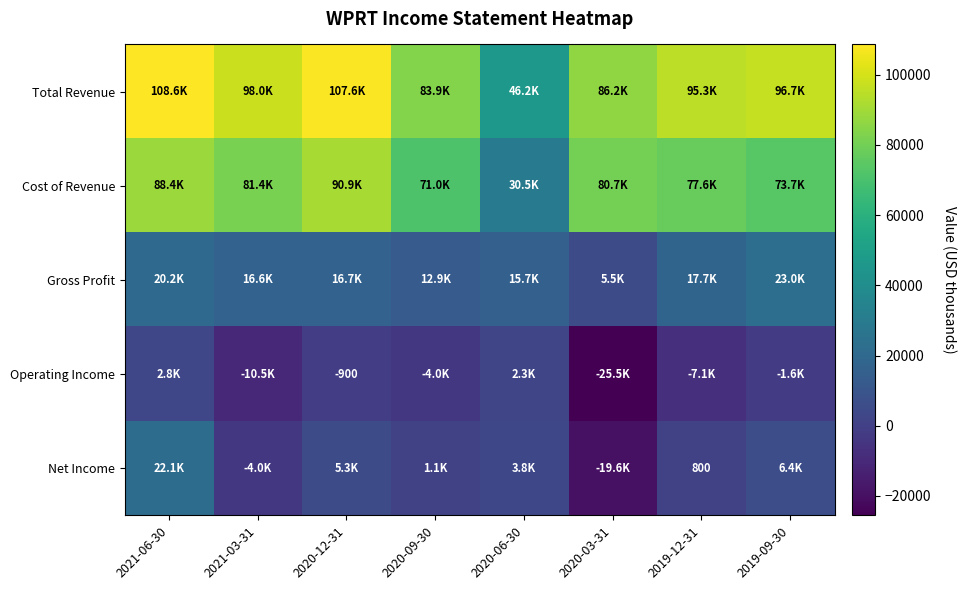

What is the total value across all series at 2019-09-30?

198200